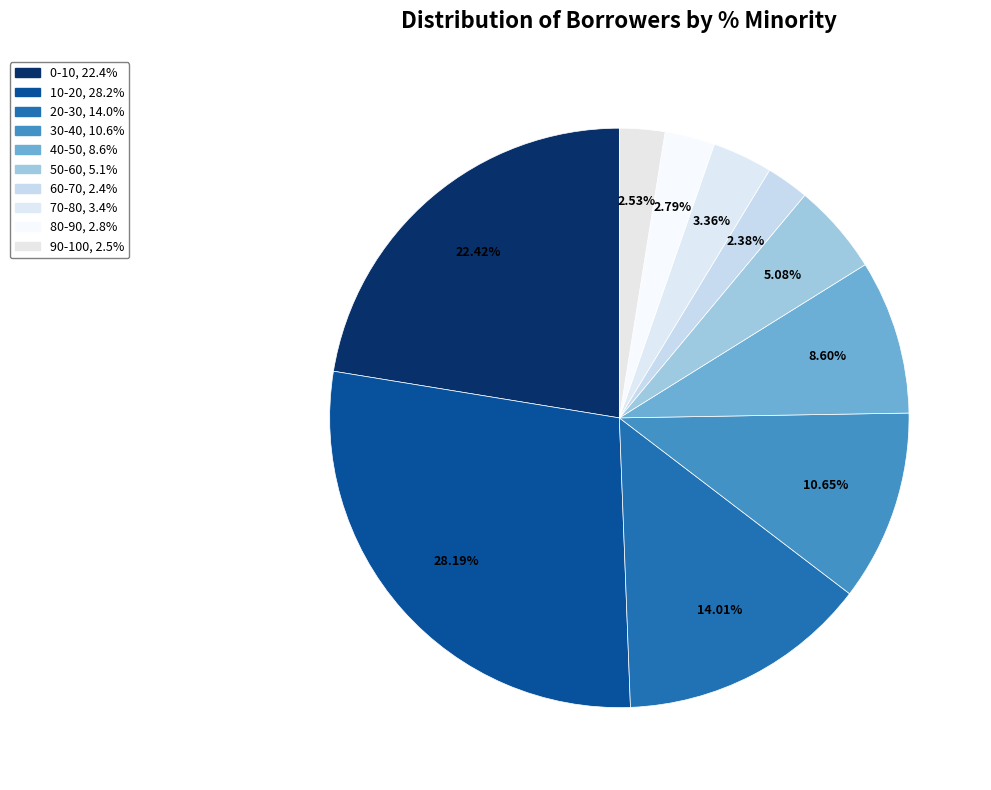

Does 80-90 represent more than half of the total?

No